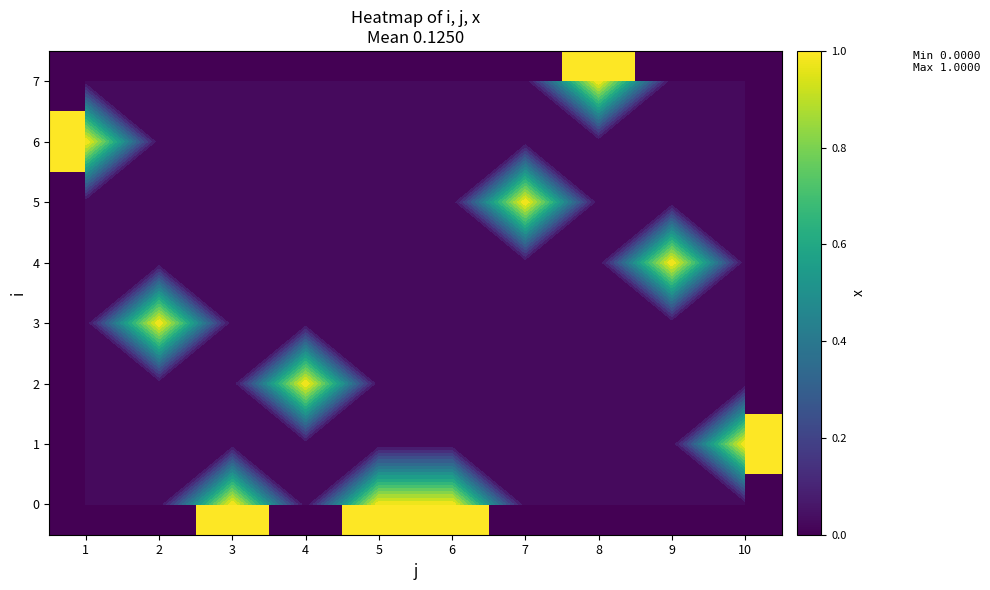

How many 2 values are between 0 and 1?

10